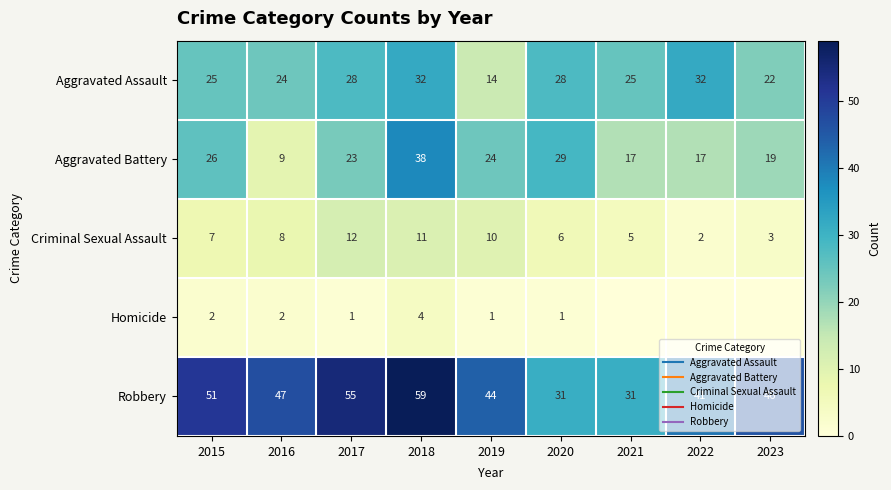

Which label corresponds to the largest value in the chart?

2018